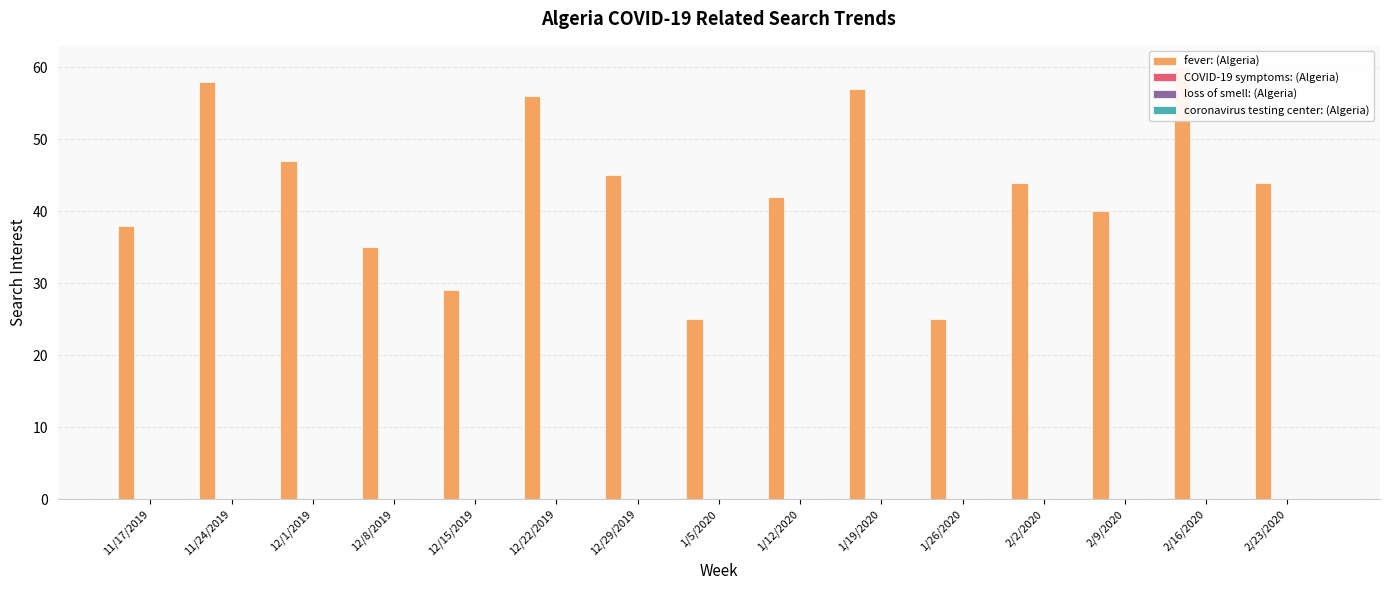

What is the maximum value shown in the chart?

60